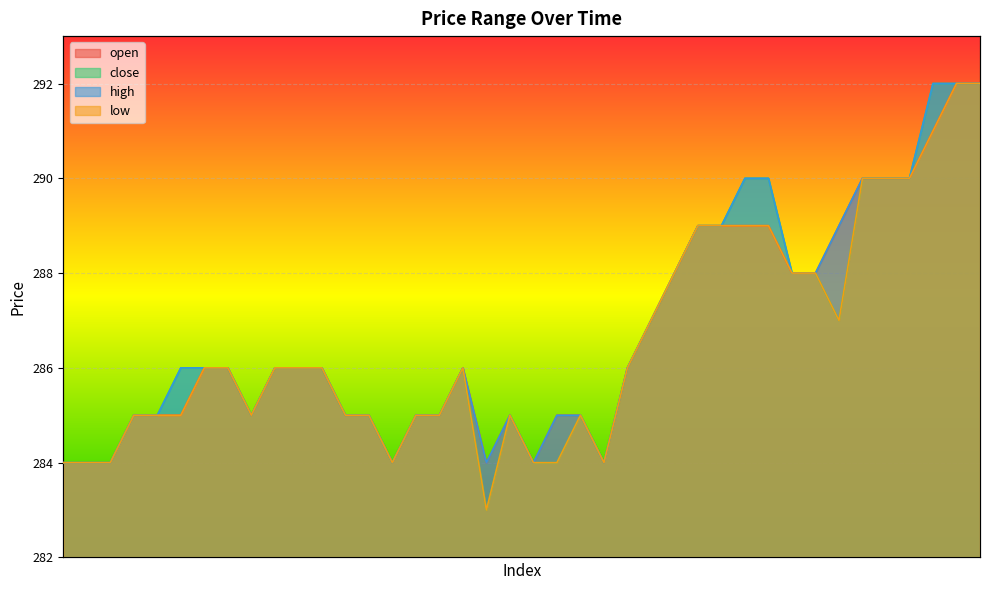

List the series in order of their peak value, lowest first.

open, close, high, low